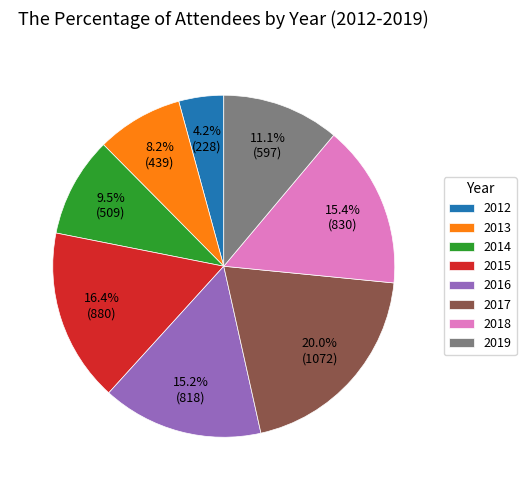

Which category has the biggest portion of the pie?

2017